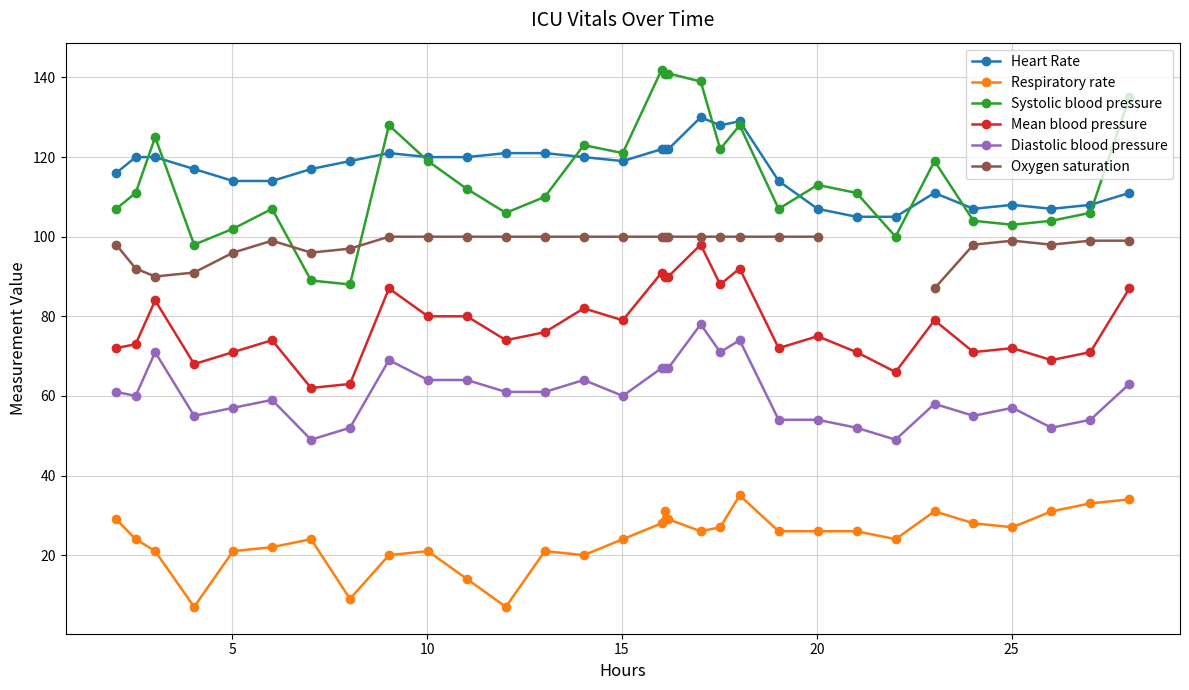

True or false: Mean blood pressure and Diastolic blood pressure intersect in this chart.

False